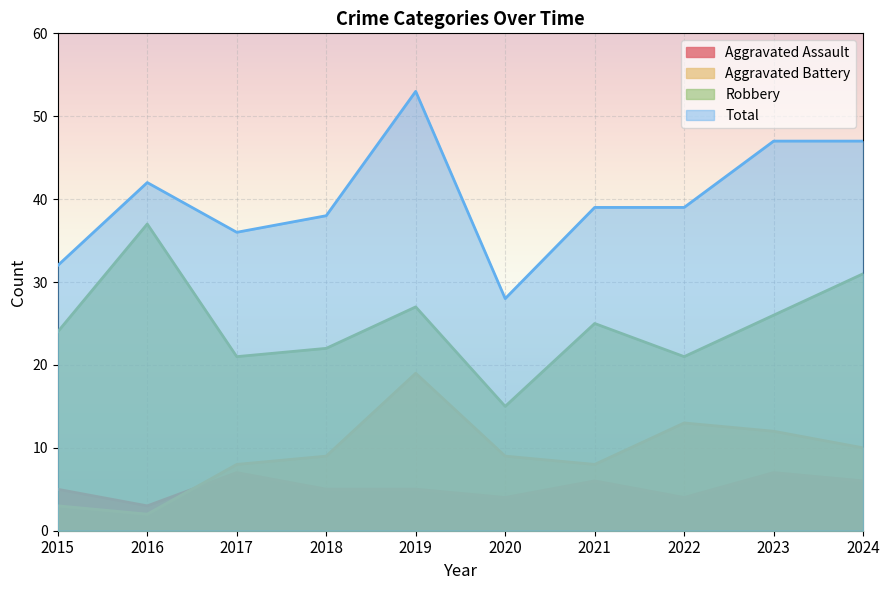

How many values in the Aggravated Assault series are below 5?

3